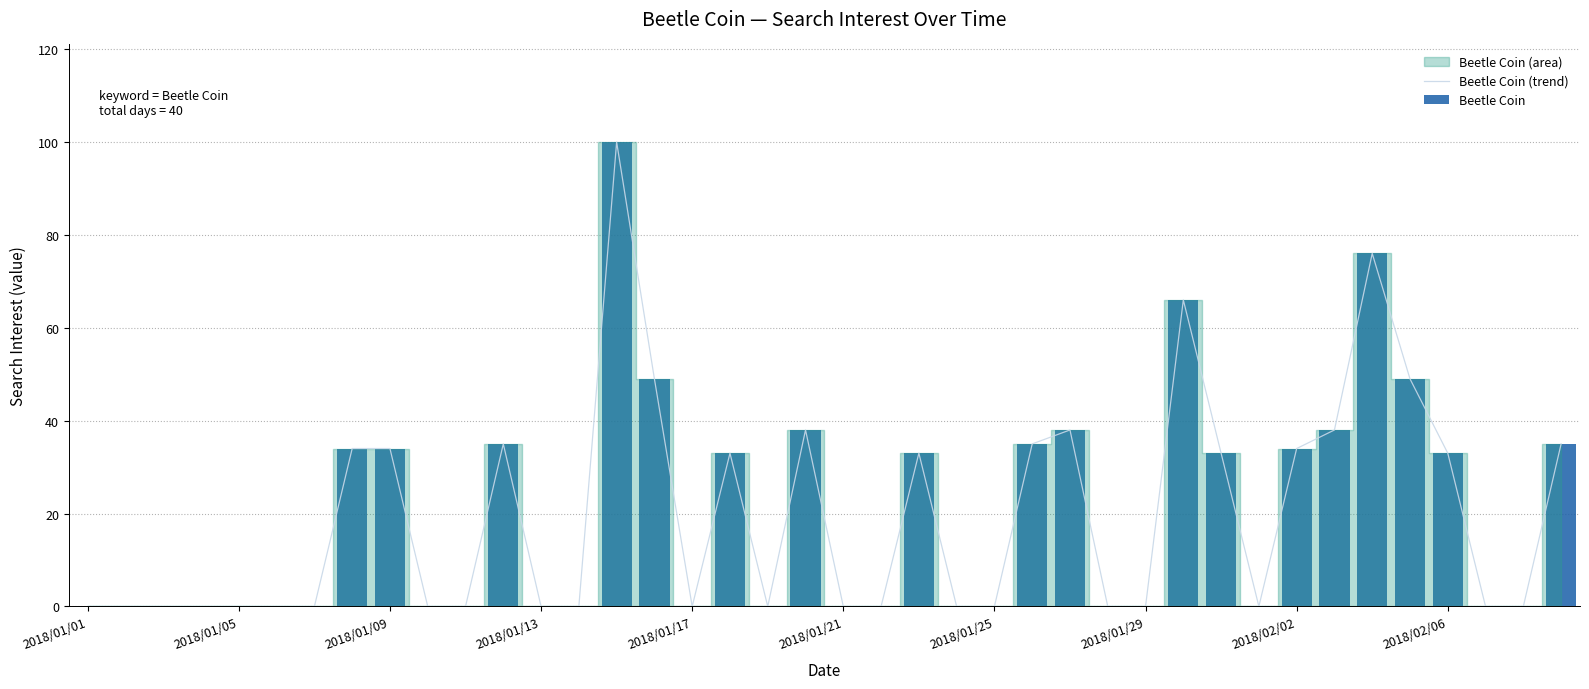

Is it true that Beetle Coin (trend) equals 53 at 2018/01/29?

False